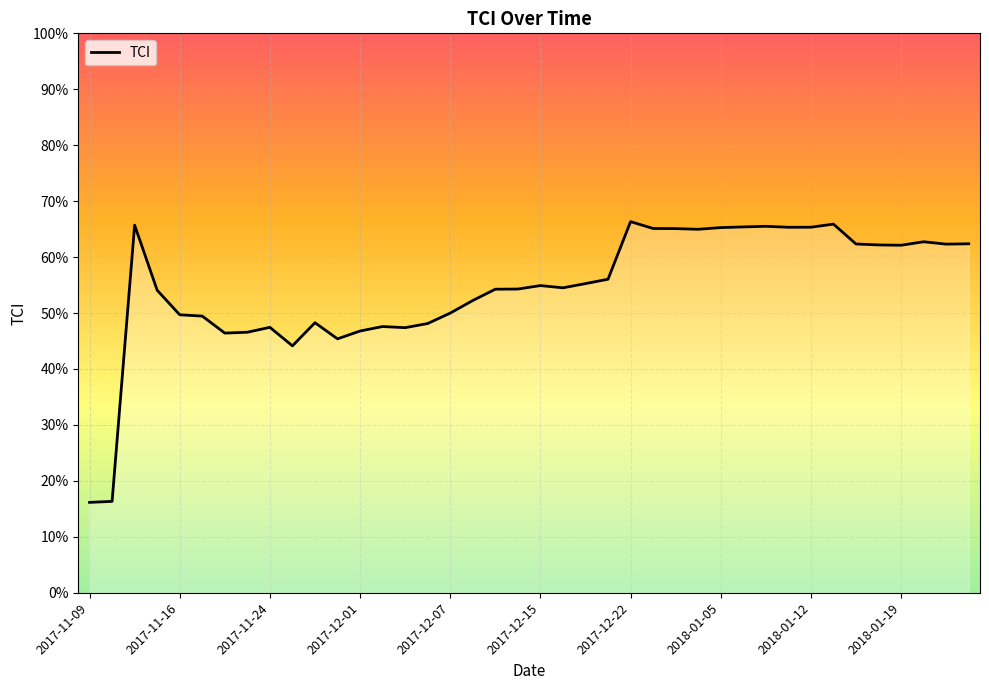

What is the difference between the maximum and minimum values?

50.2